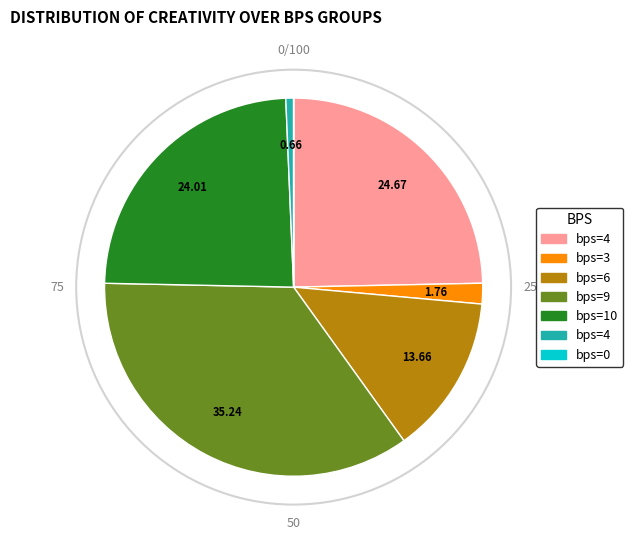

Is there any slice that represents more than half of the pie?

No